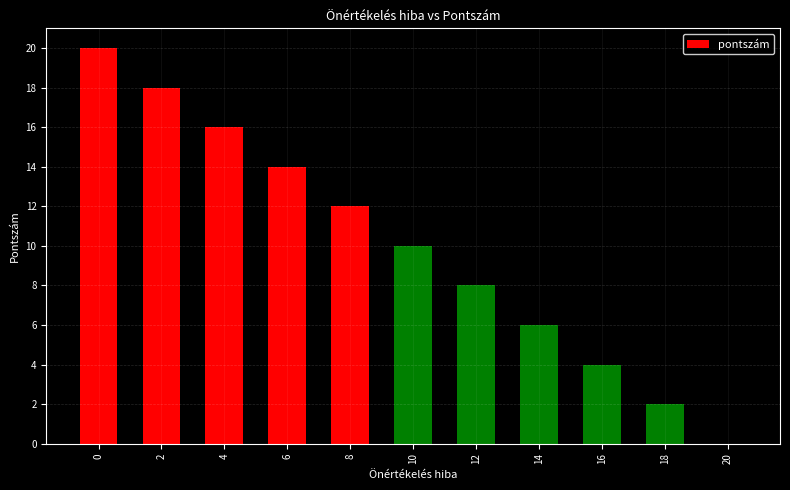

Is it true that the value at 2 is 18?

True